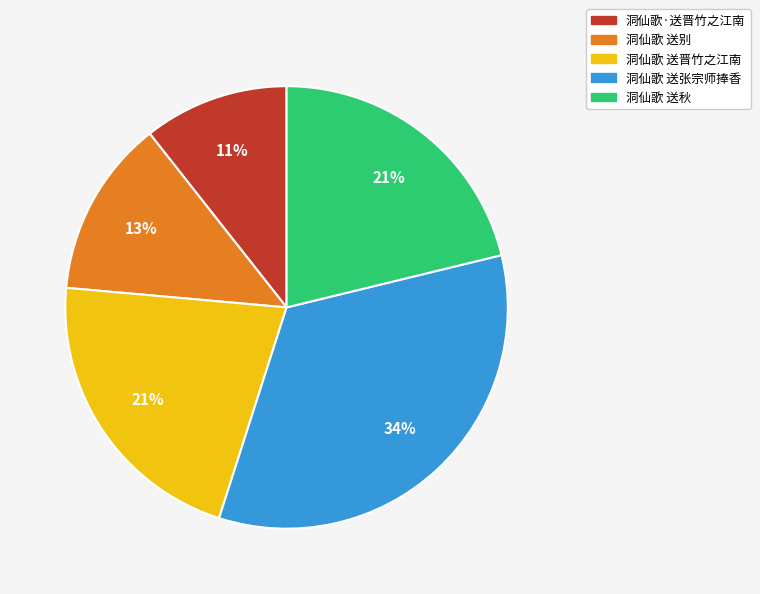

Between 洞仙歌 送秋 and 洞仙歌 送张宗师捧香, which is larger?

洞仙歌 送张宗师捧香